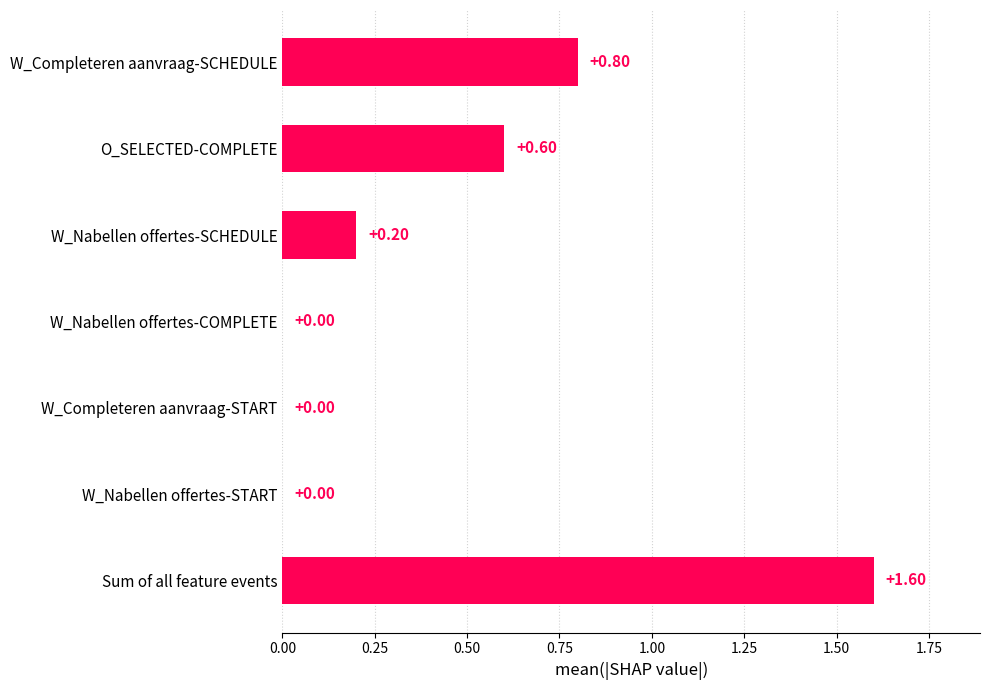

What is the sum of all values?

3.2